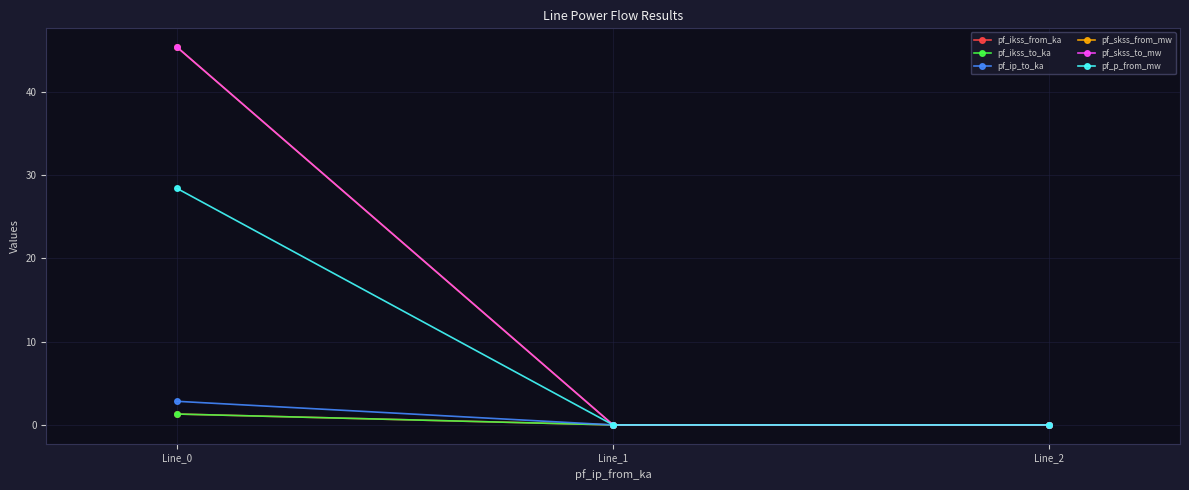

Between Line_2 and Line_1, which is larger?

Line_2